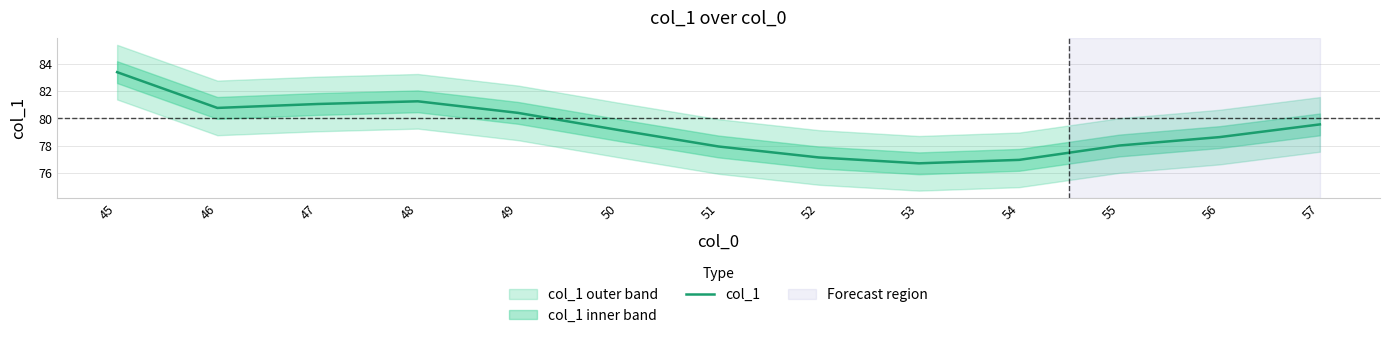

What is the sum of all values?

1031.0